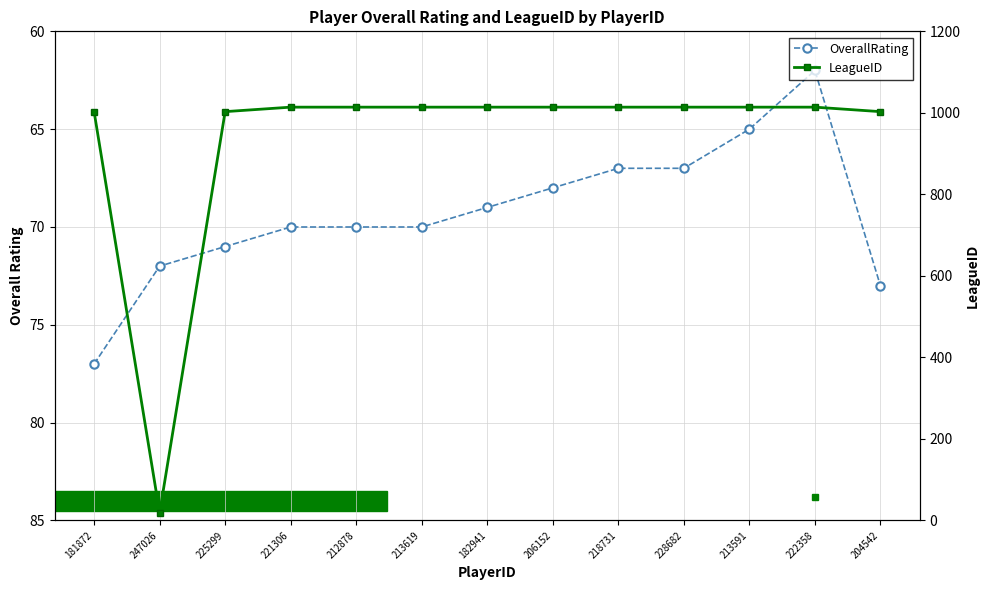

Between which two adjacent categories do LeagueID and OverallRating first intersect?

181872 and 247026